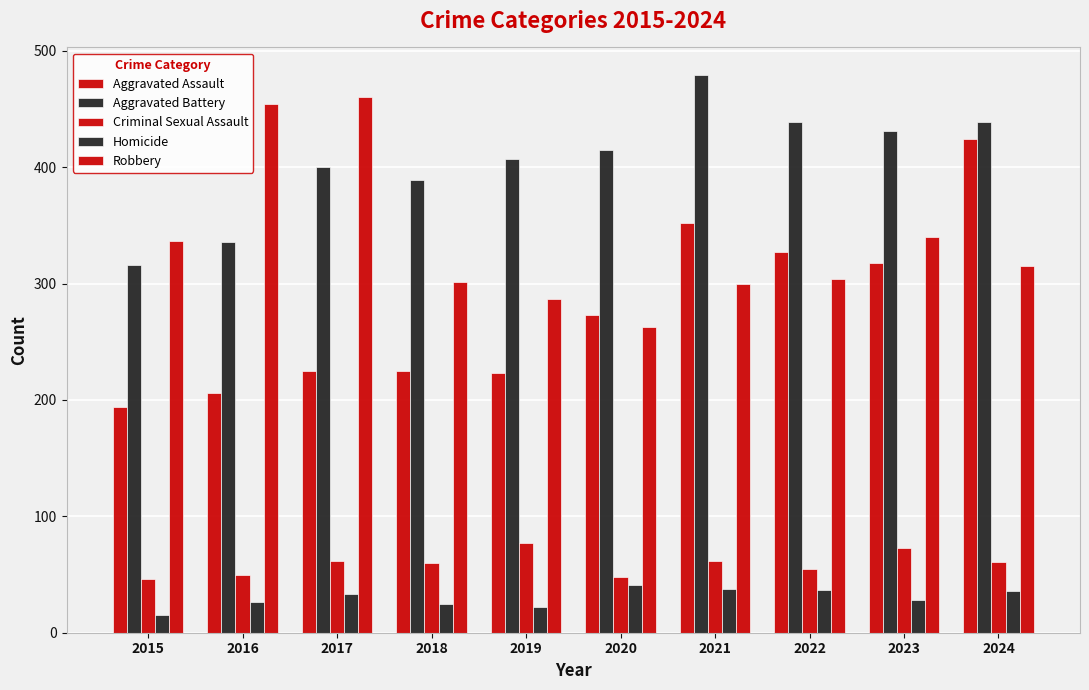

How many series are shown in this chart?

5